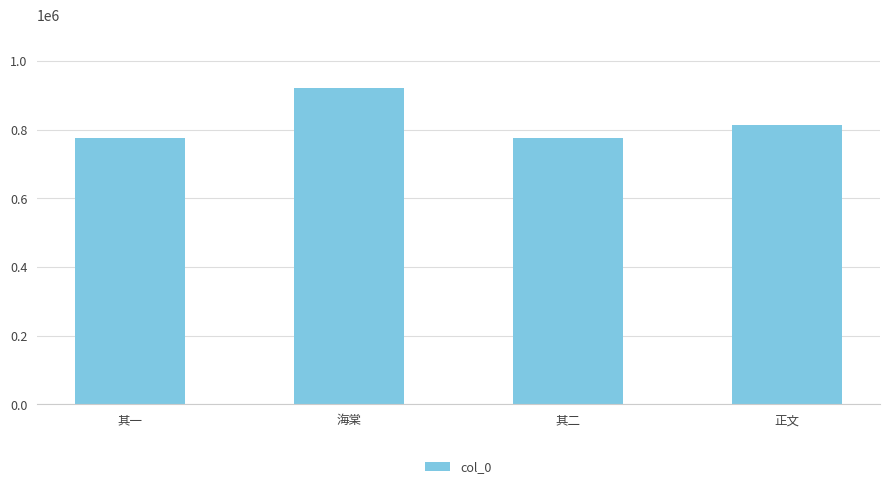

Which has a higher value, 正文 or 海棠?

海棠